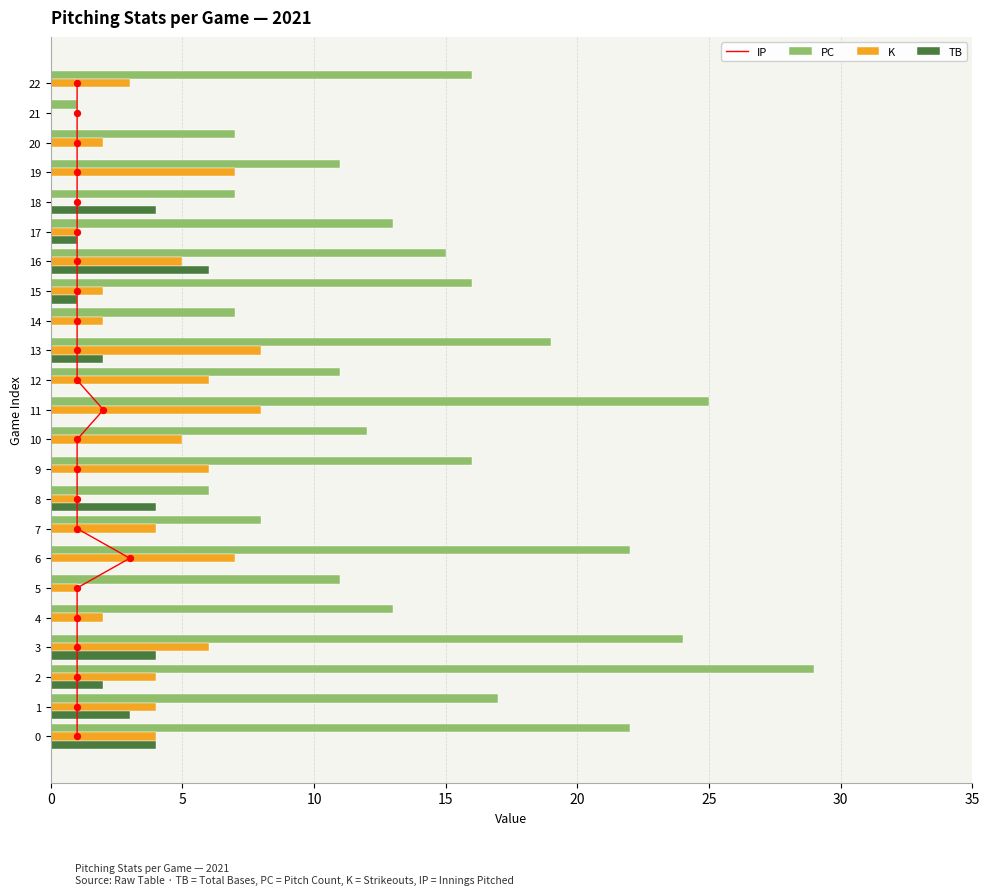

Which series reaches the maximum Y coordinate?

PC